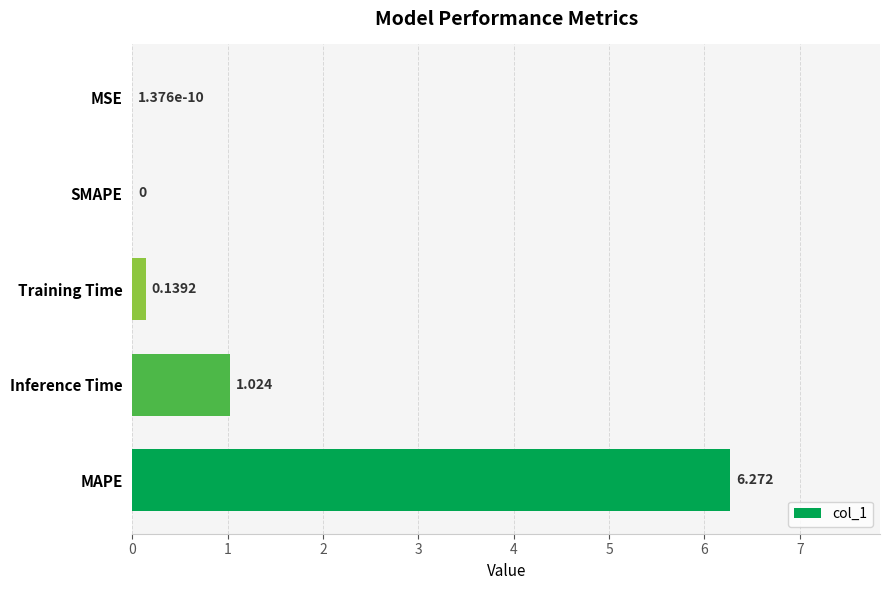

At which label is the value closest to 3?

Inference Time